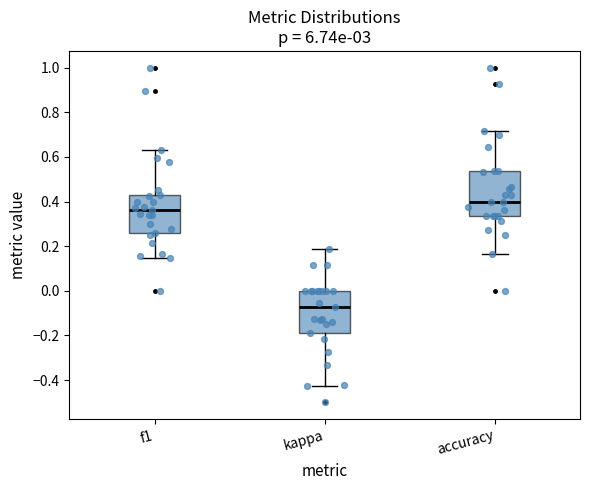

Reading left to right, transcribe this box plot: for each box, give where its median line is, the range the box spans, and where its two whiskers end, as read against the y-axis. The values are not printed on the chart, so give them approximately, as read against the axis.

f1: median 0.36, box 0.26 to 0.44, whiskers 0.14 to 0.64
kappa: median -0.08, box -0.18 to 0.00, whiskers -0.42 to 0.18
accuracy: median 0.40, box 0.34 to 0.54, whiskers 0.16 to 0.72